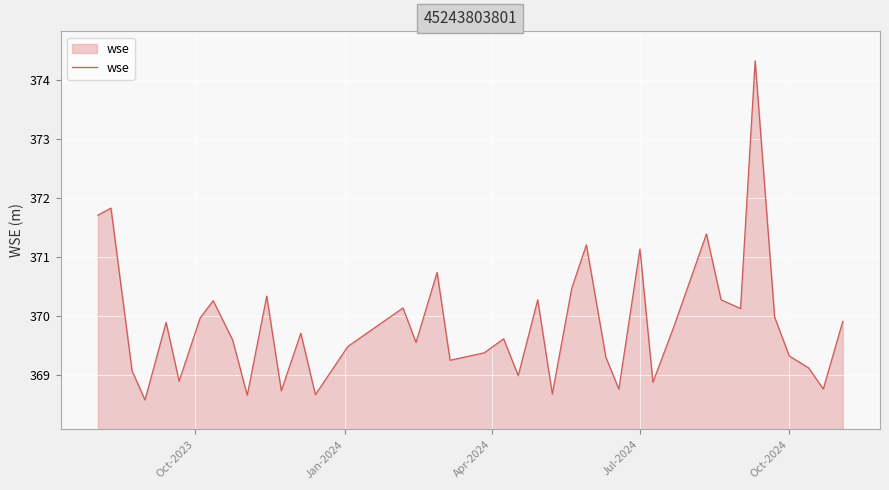

What is the smallest value displayed?

368.6